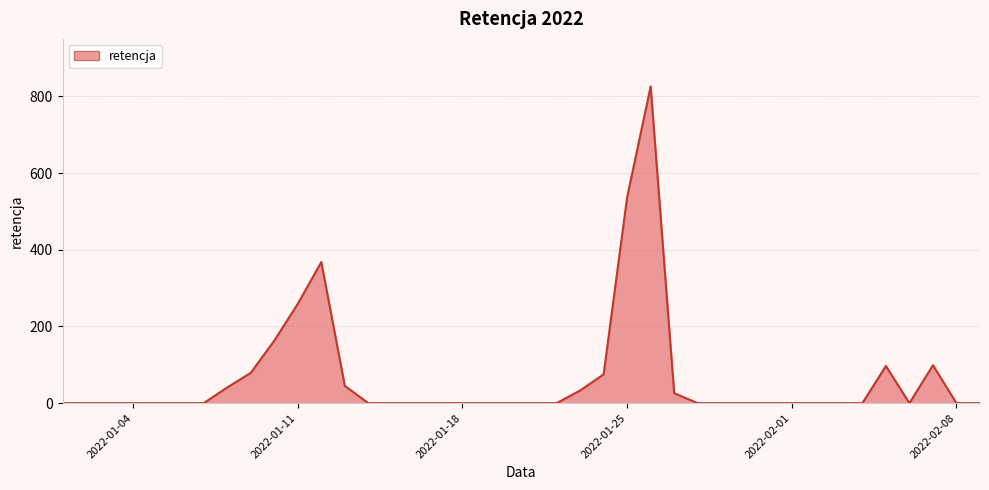

Does the chart display data point markers on the line(s)?

No